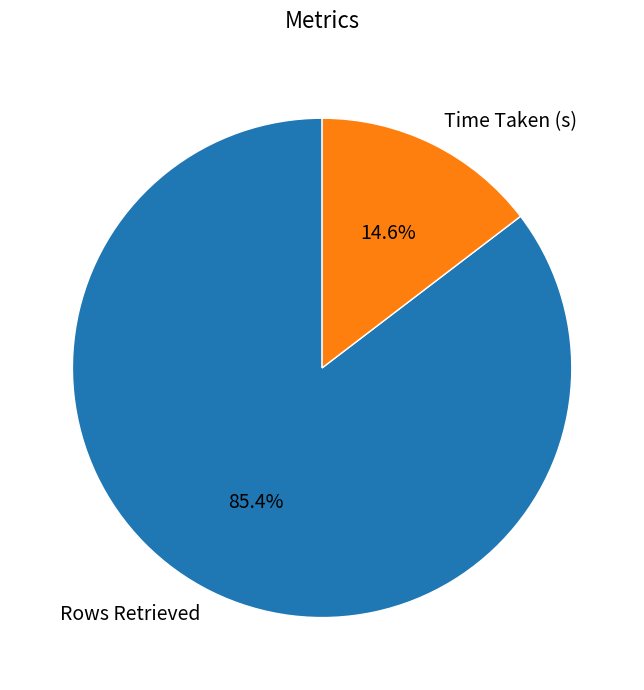

Is there any slice that represents more than half of the pie?

Yes